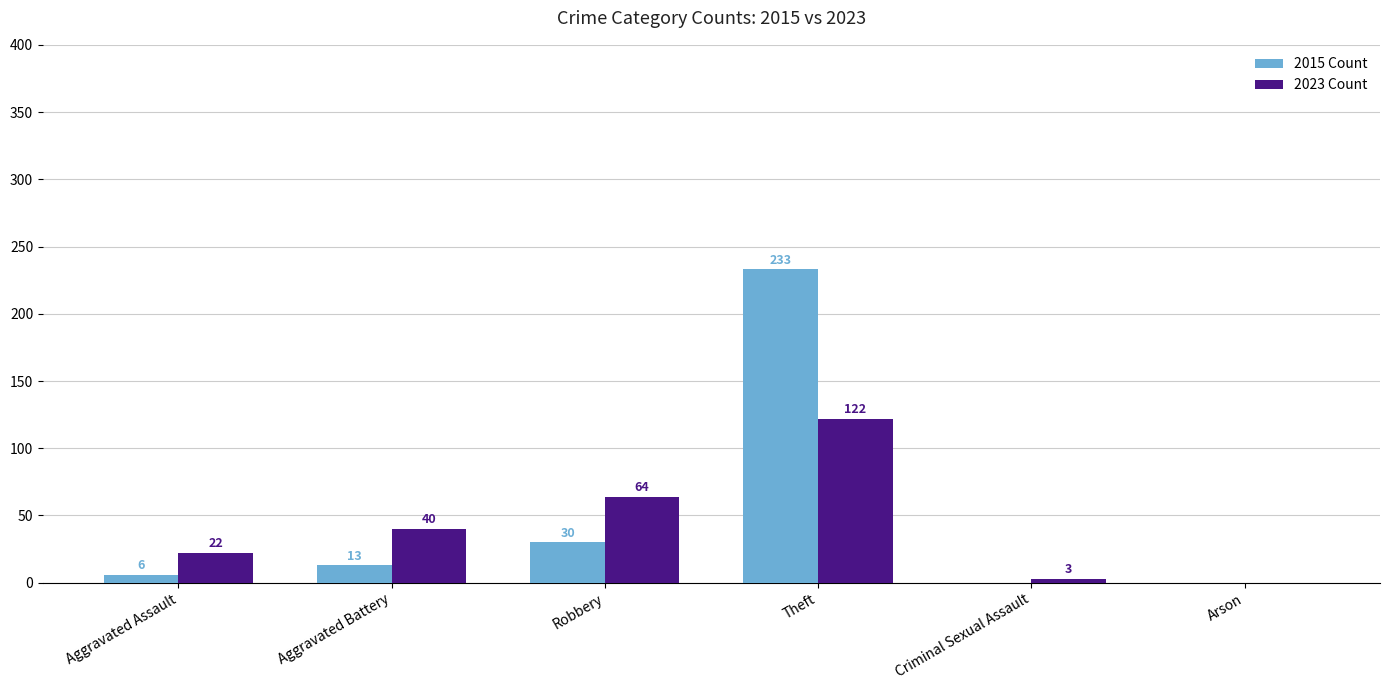

What is the spread (max minus min) of values at Aggravated Assault?

16